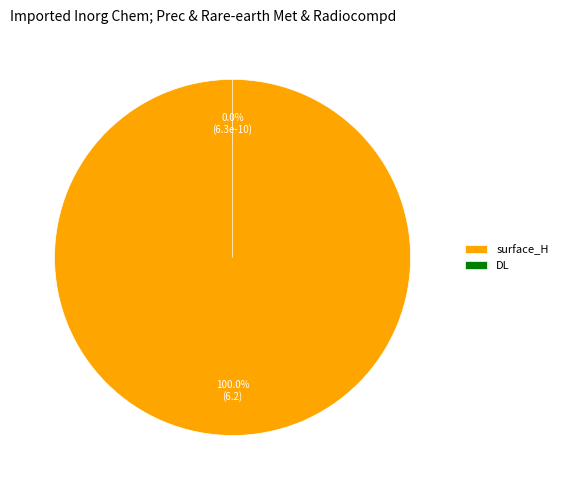

How much of the chart is everything except DL?

100.0%